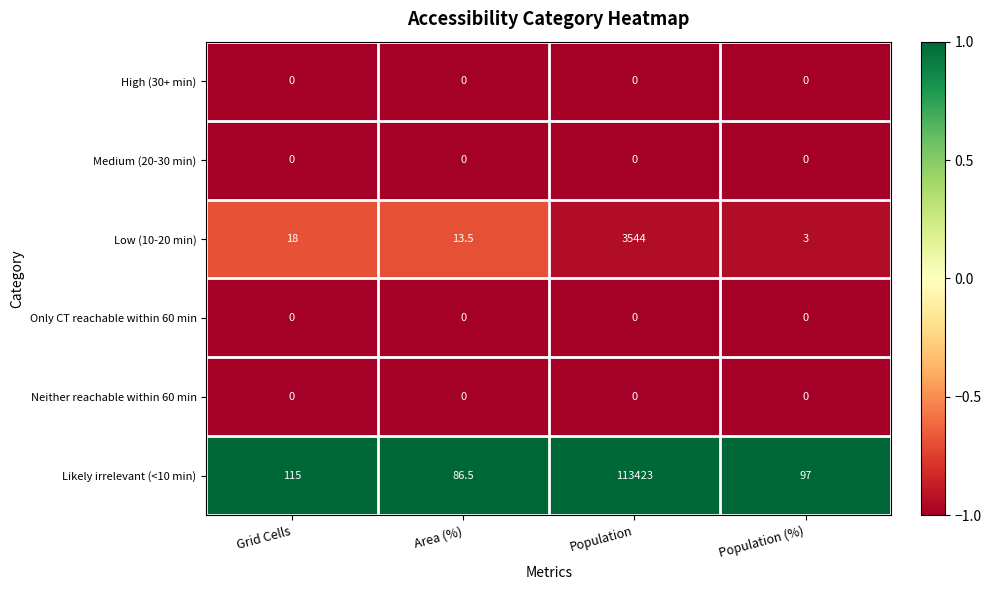

At which category does the chart reach its peak across all series?

Population